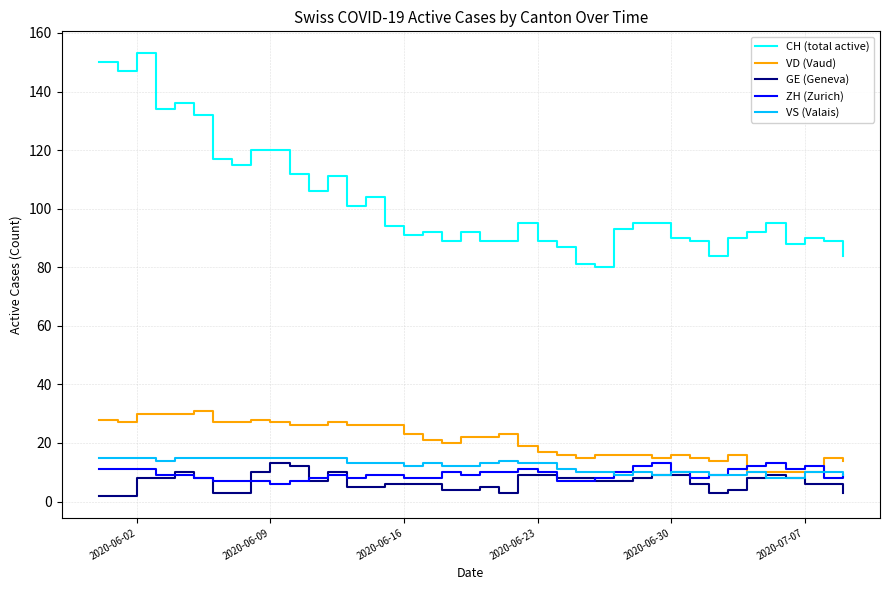

What is the lowest value of the ZH (Zurich) series?

6